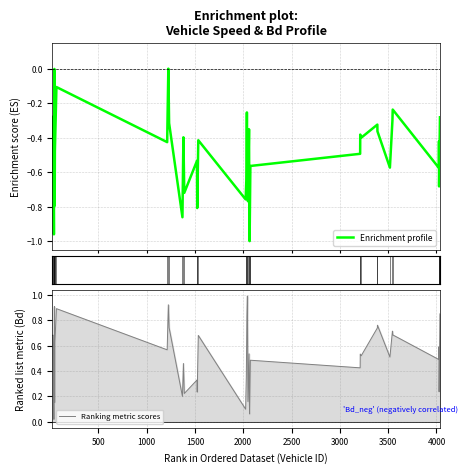

What is the maximum value for Ranking metric scores?

1.0